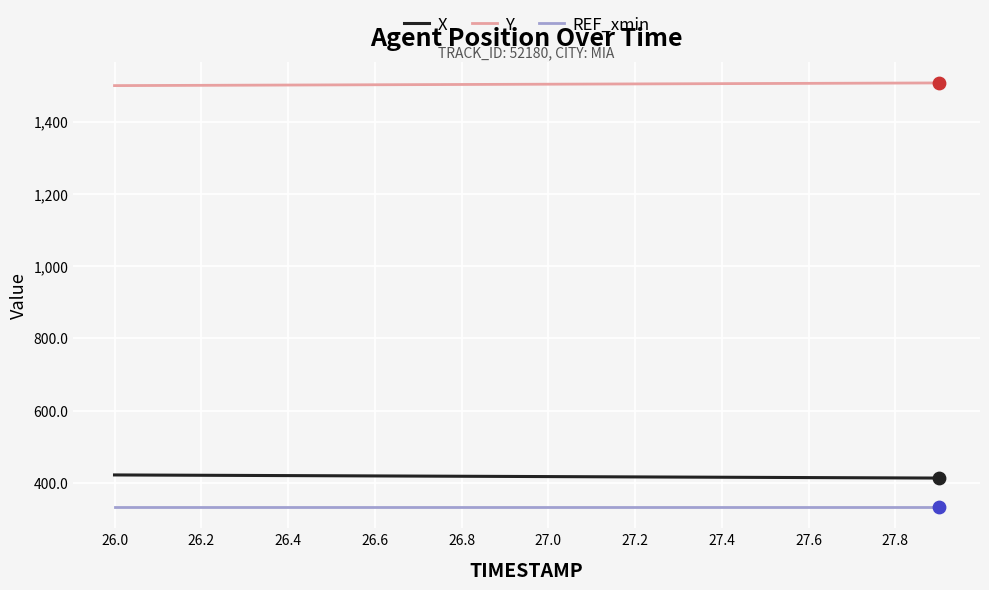

Which series has the largest total across all categories?

Y